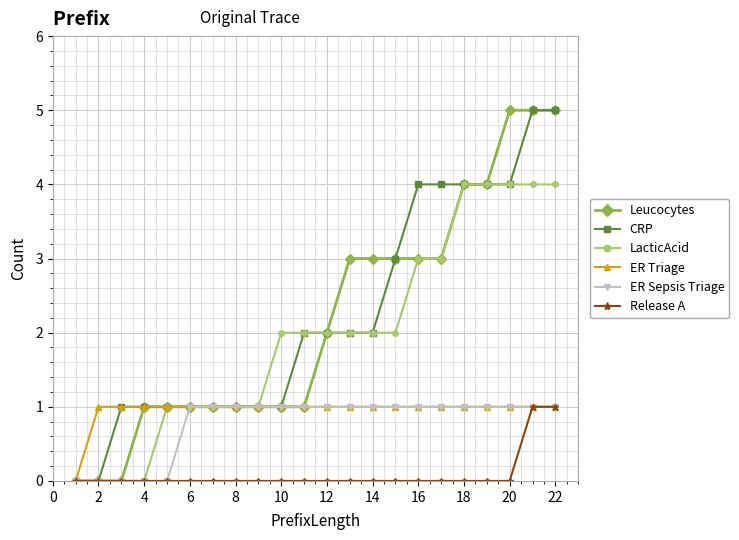

What is the difference between the second highest and minimum values in the Leucocytes series?

5